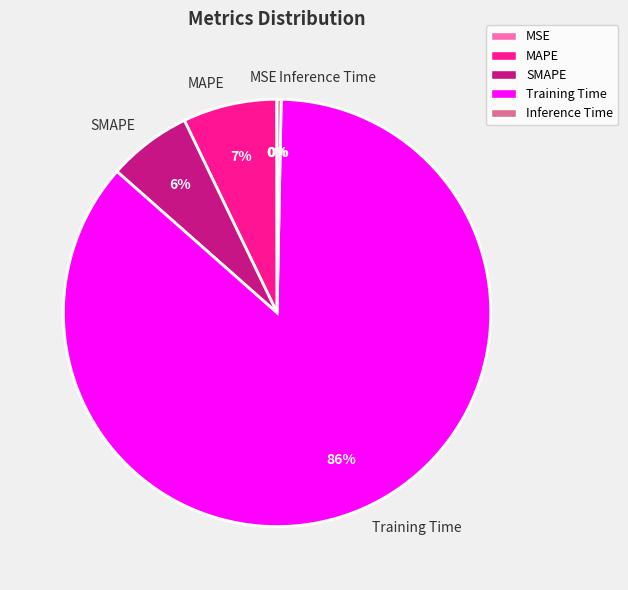

To the nearest percent, what is the average slice percentage?

20%